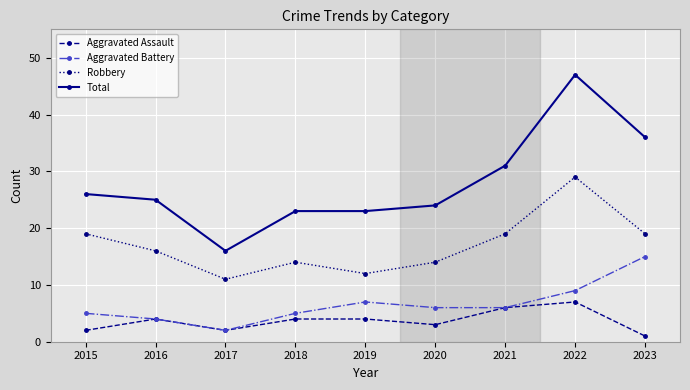

What is the sum of the Robbery values at 2016 and 2020?

30